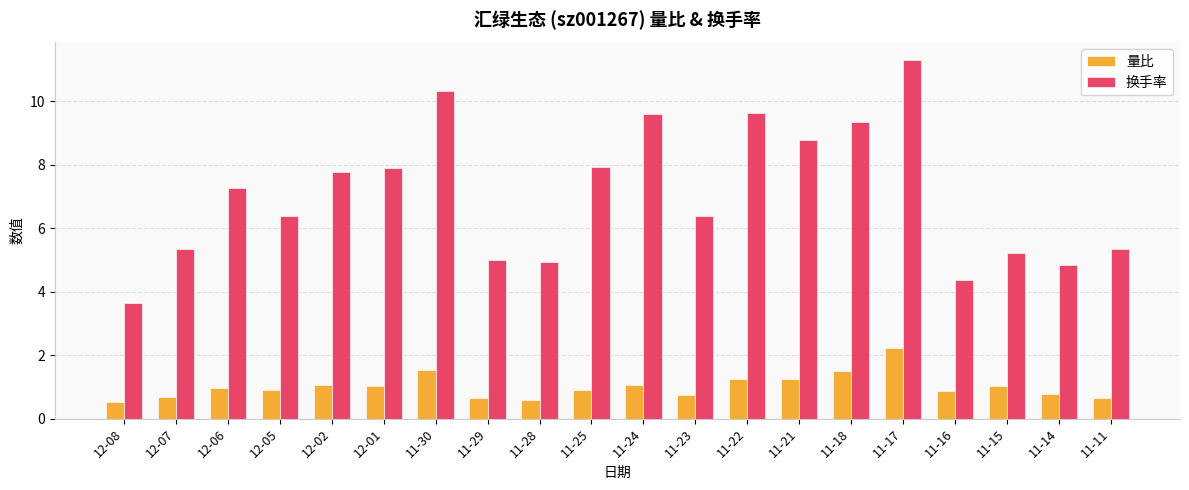

True or false: 量比 has a value of 0.7 at 11-11.

True